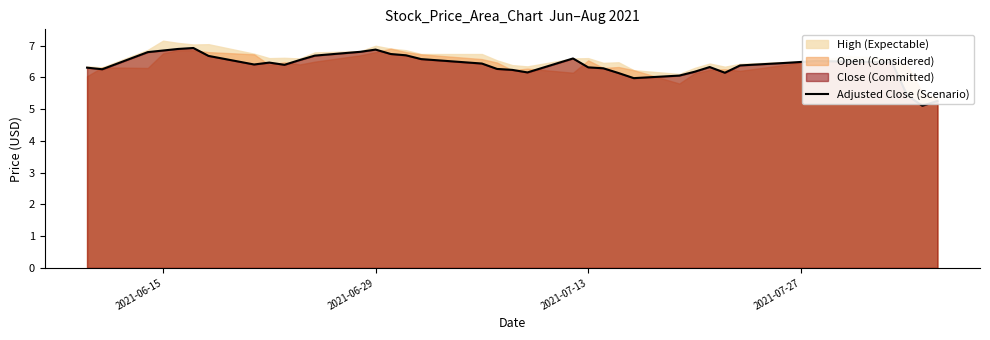

How many lines are shown in the chart?

1